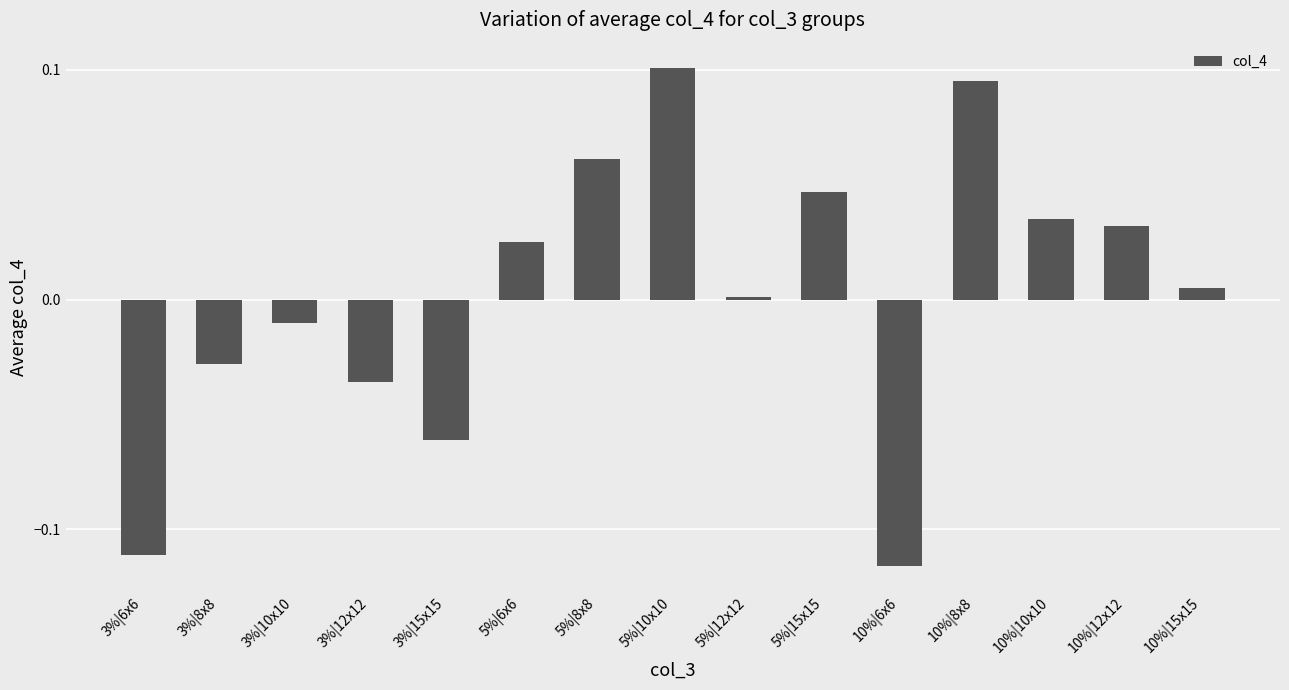

What position from the right is 10%|8x8?

4